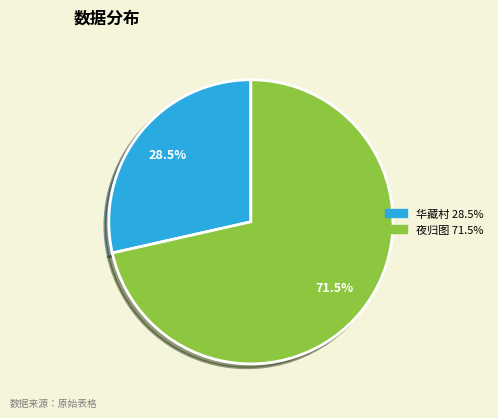

Is there any slice that represents more than half of the pie?

Yes